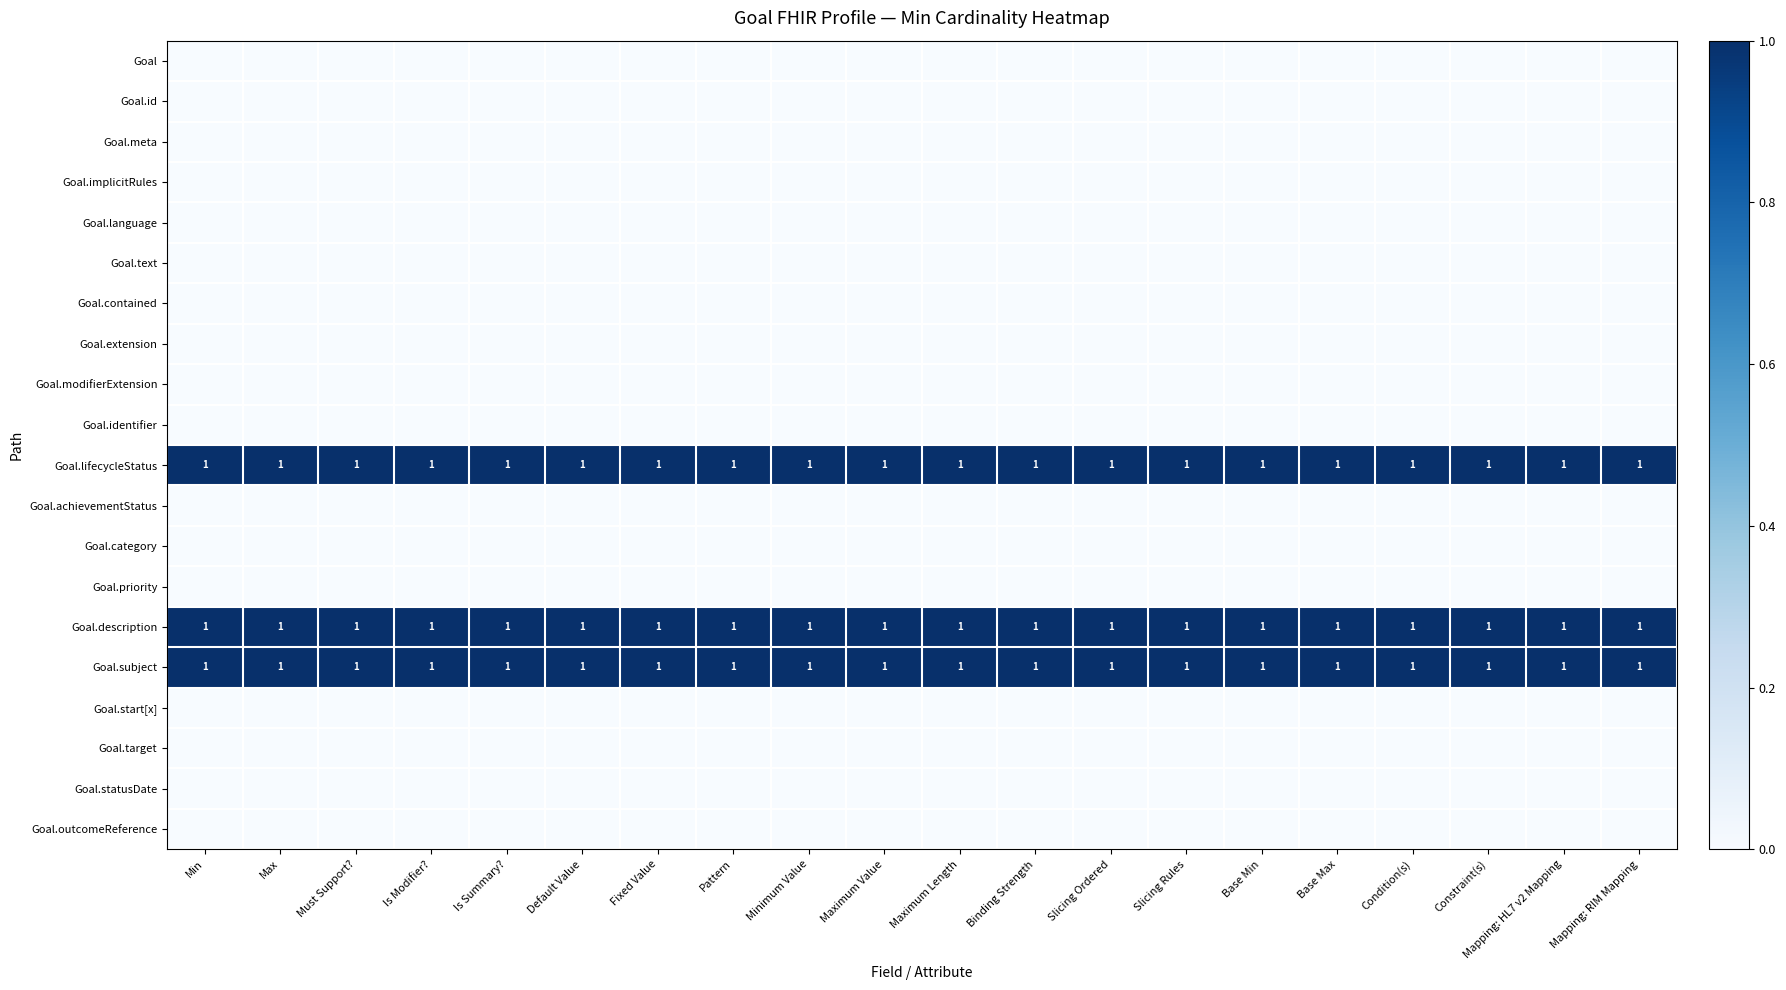

At which category is the sum across all series the highest?

Min